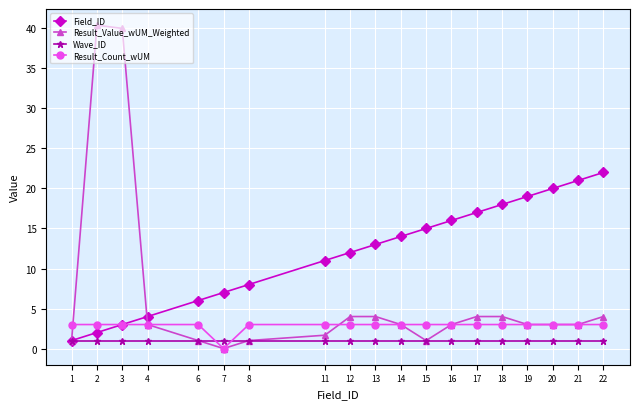

At which category does Result_Value_wUM_Weighted reach its first local valley?

7